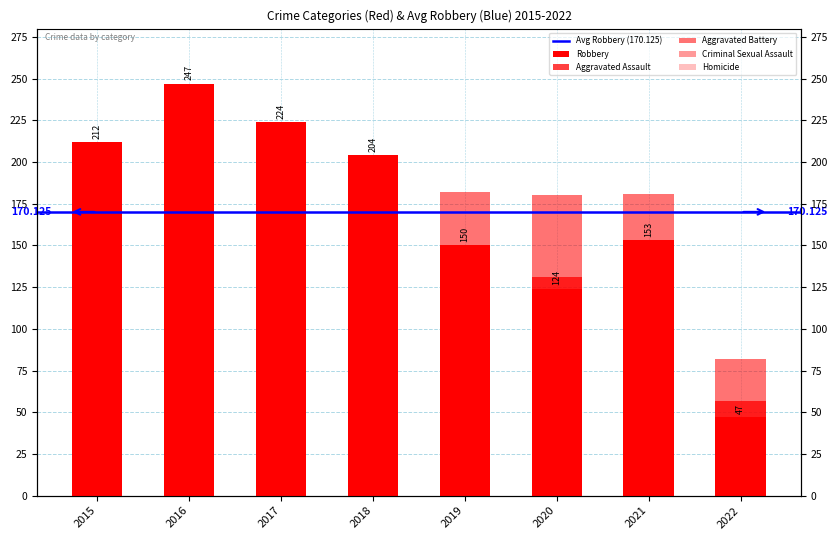

Does the chart contain any negative values?

No